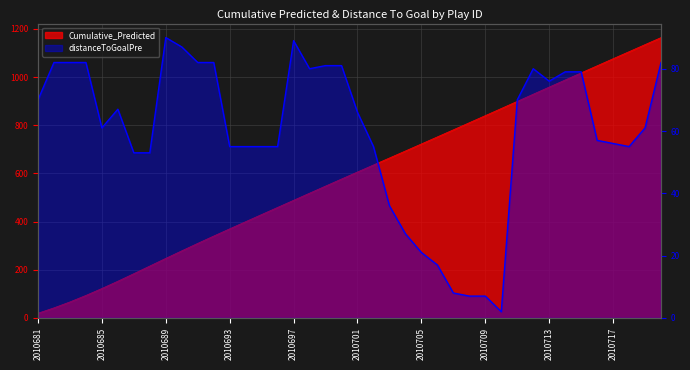

At which category is the sum across all series the highest?

2010720